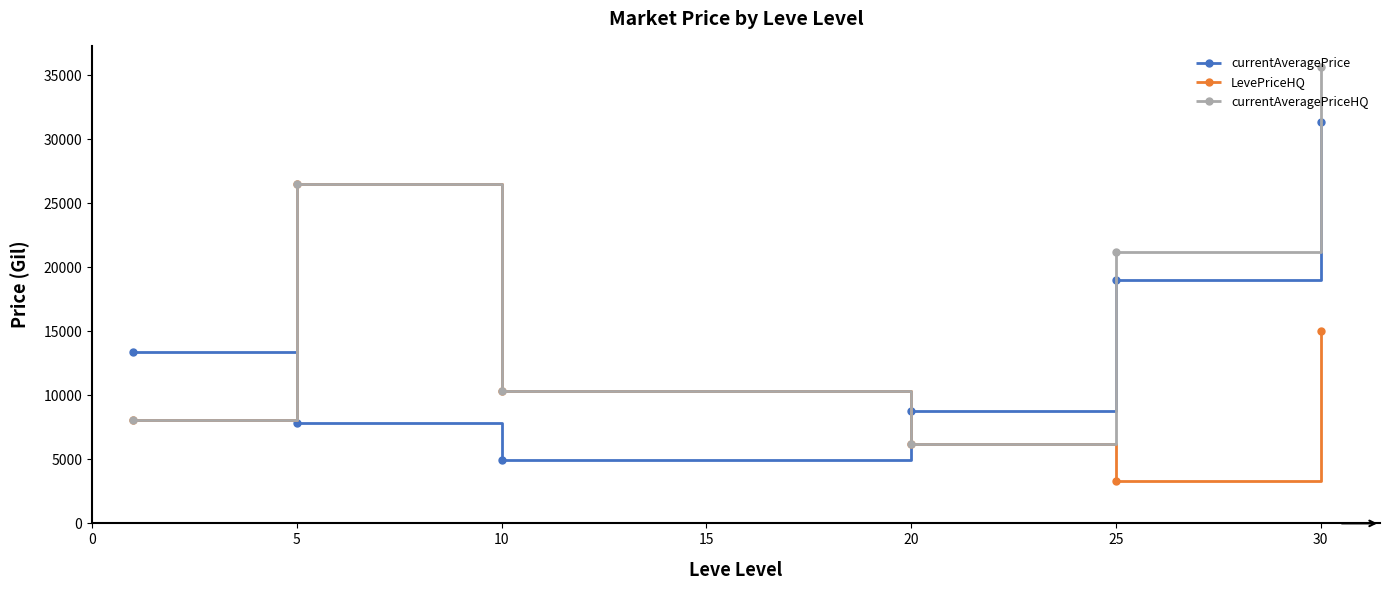

True or false: currentAveragePrice has more than 2 points higher than both neighbors.

False